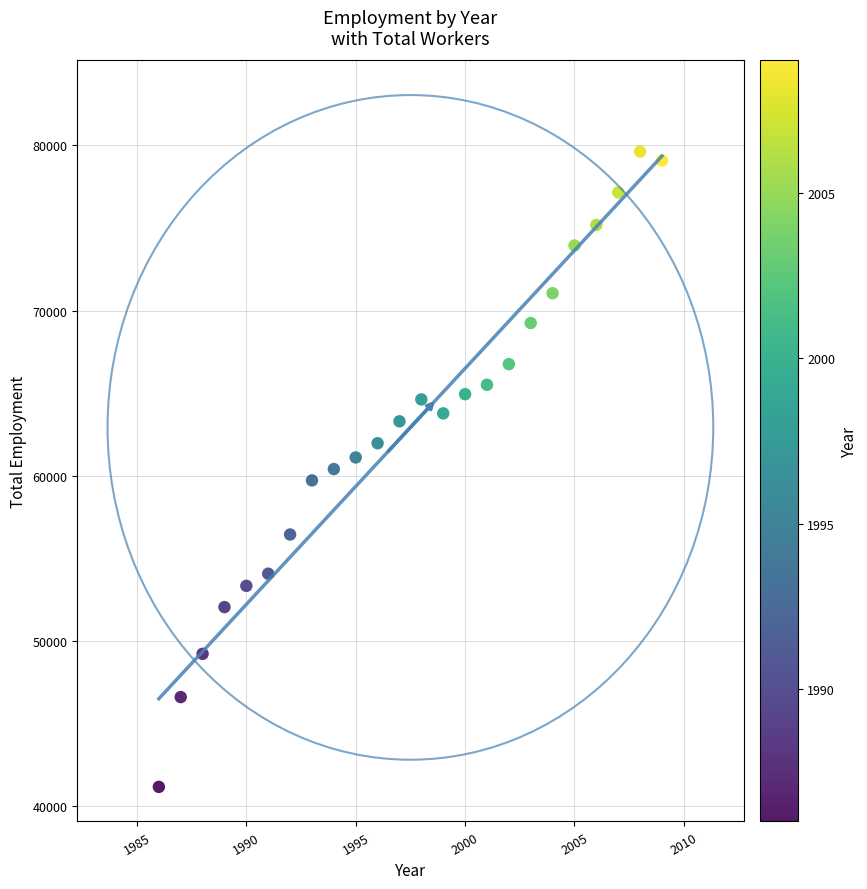

What is the range of Y values (max minus min)?

38473.5